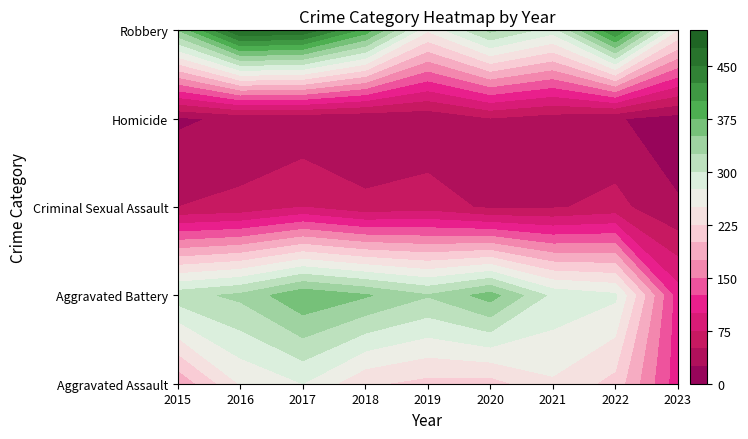

List the labels in order of Robbery value, smallest first.

2023, 2019, 2021, 2020, 2015, 2018, 2022, 2017, 2016